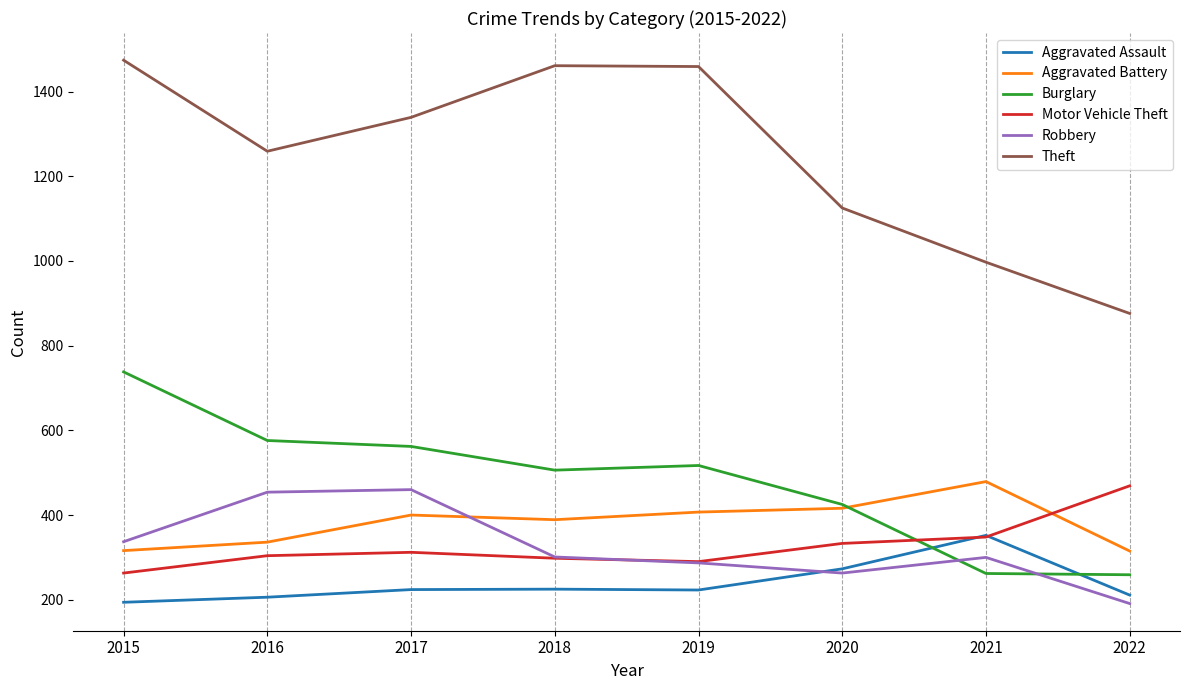

Between which two adjacent categories do Motor Vehicle Theft and Aggravated Battery first intersect?

2021 and 2022